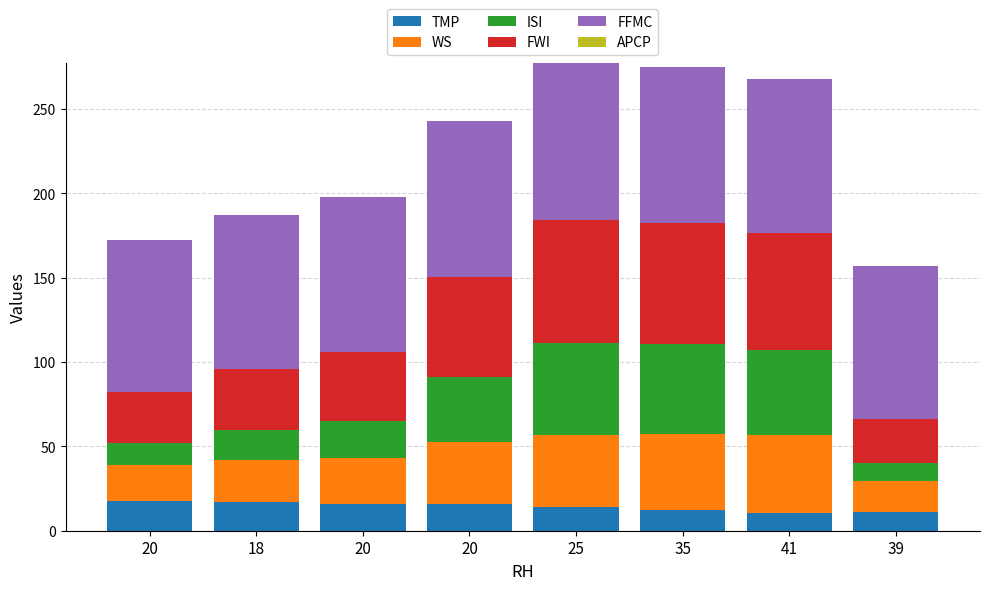

What is the label of the 5th bar from the left?

25